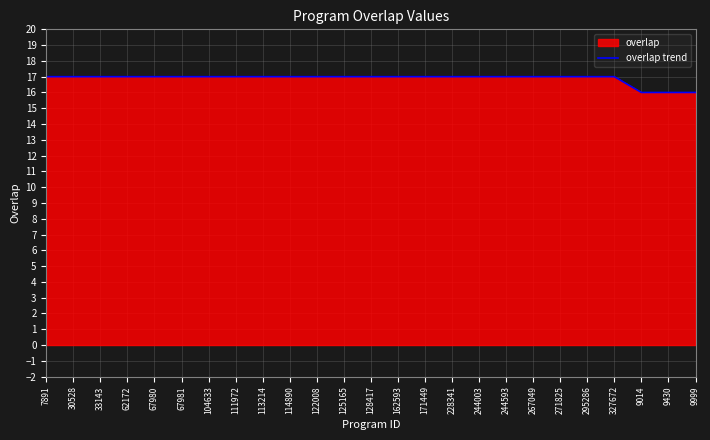

Reading left to right, extract all data points from this chart.

7891=17	30528=17	33143=17	62172=17	67980=17	67981=17	104633=17	111972=17	113214=17	114890=17	122008=17	125165=17	128417=17	162593=17	171449=17	228341=17	244003=17	244593=17	267049=17	271825=17	295286=17	327672=17	9014=16	9430=16	9999=16